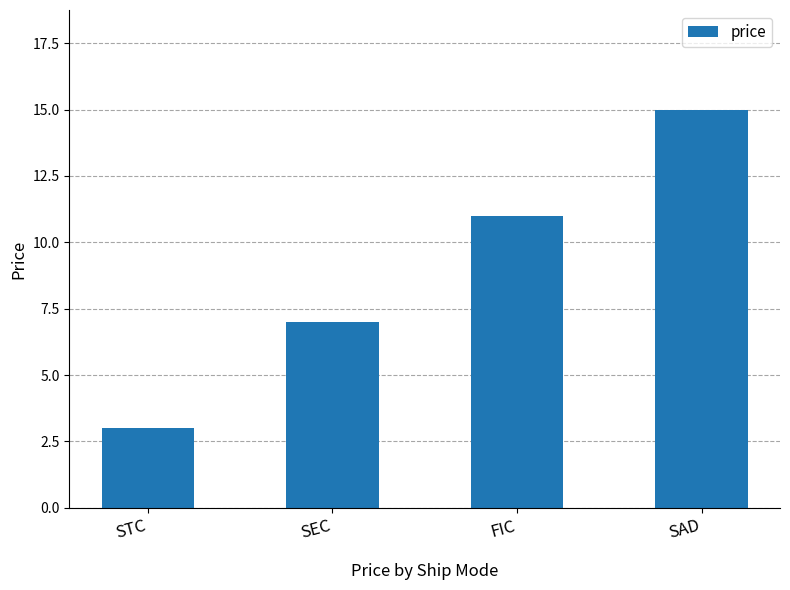

What is the value of the 2nd bar from the left?

7